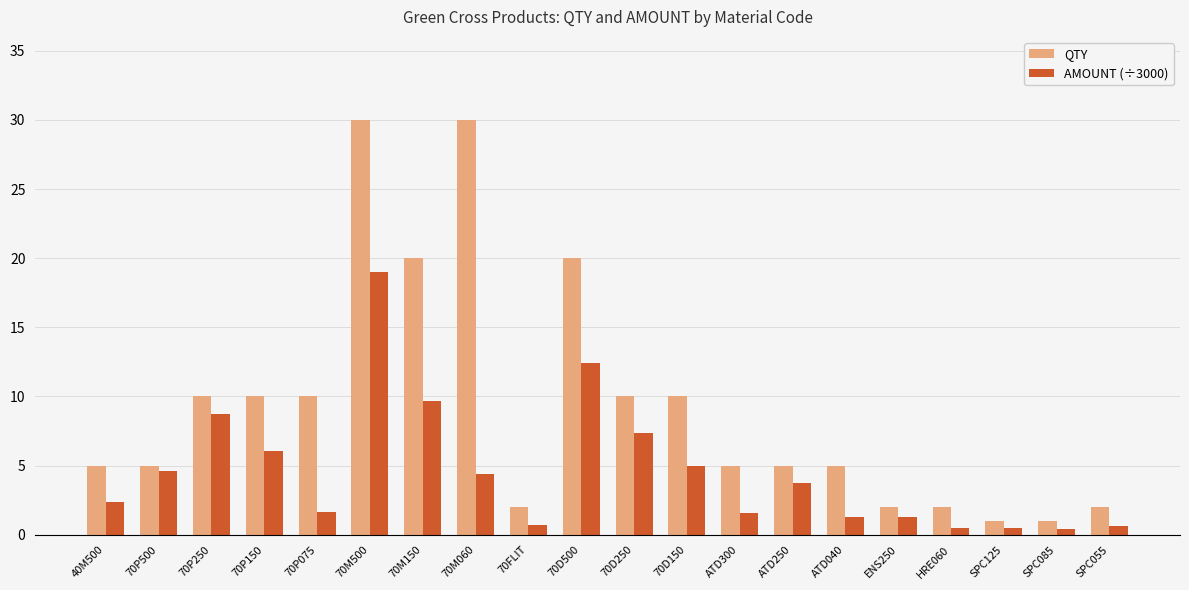

Which series changed the most between 70D500 and 70D250?

QTY